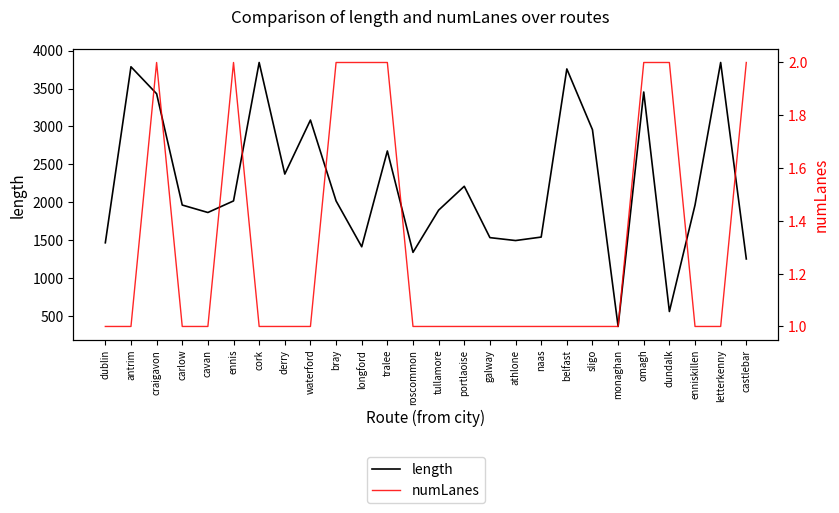

Rank the series by their average value, from highest to lowest.

length, numLanes